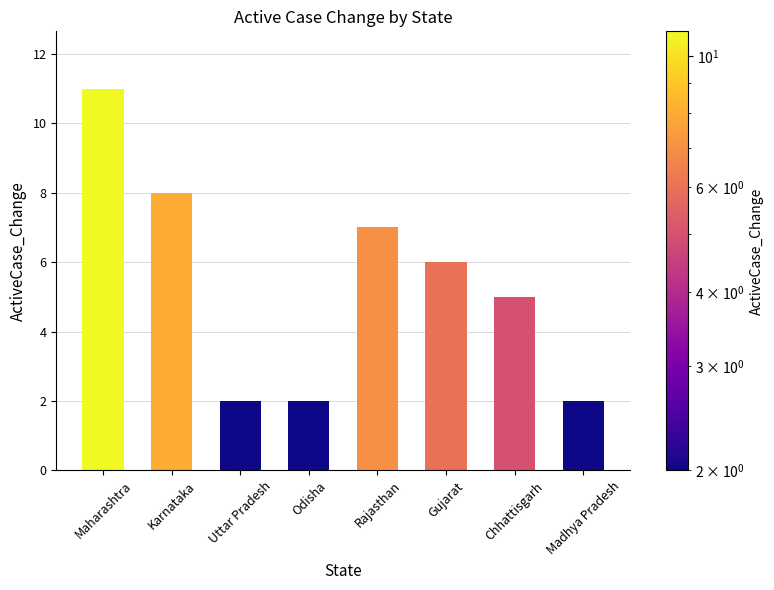

The chart shows a value of 8 at Karnataka. True or false?

True